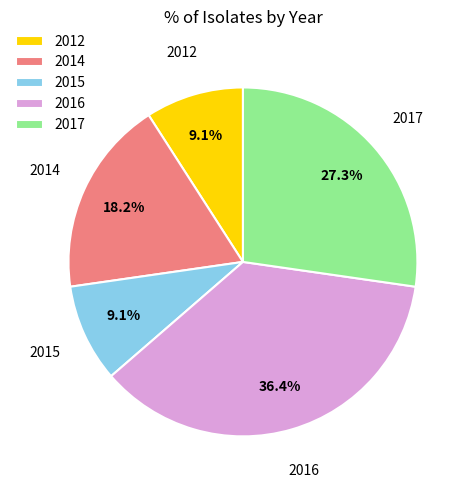

Is there any slice that represents more than half of the pie?

No